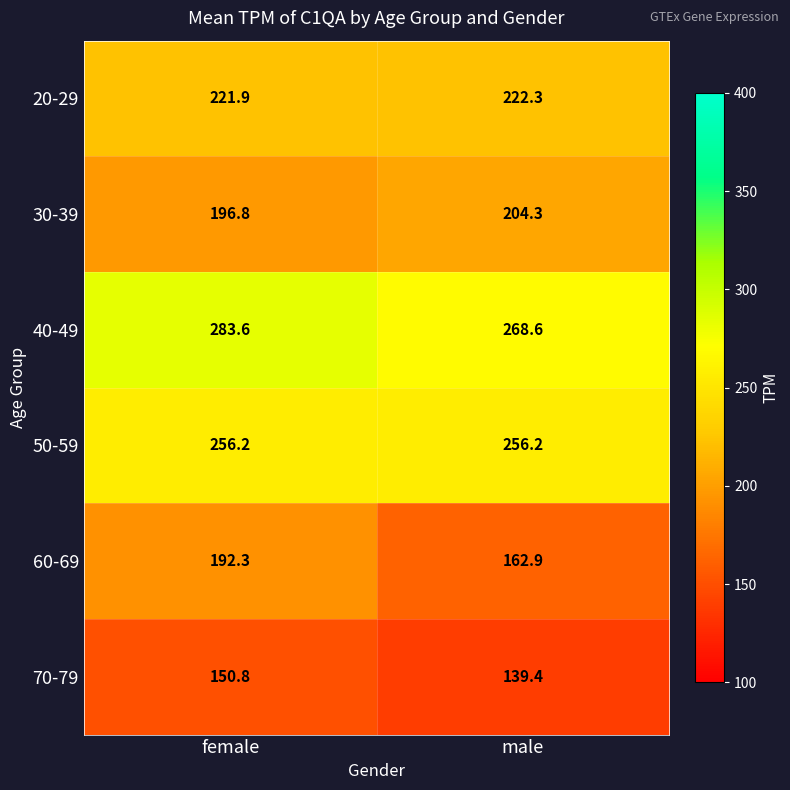

At which category is the sum across all series the highest?

female